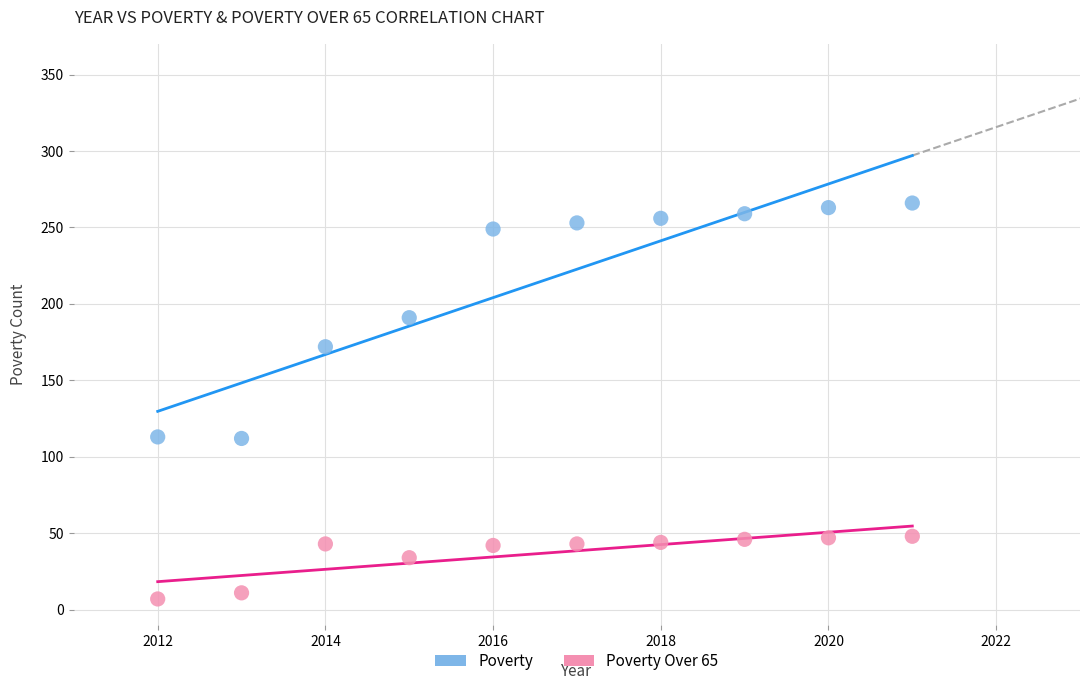

Across all data points, what is the range of X values (max minus min)?

9